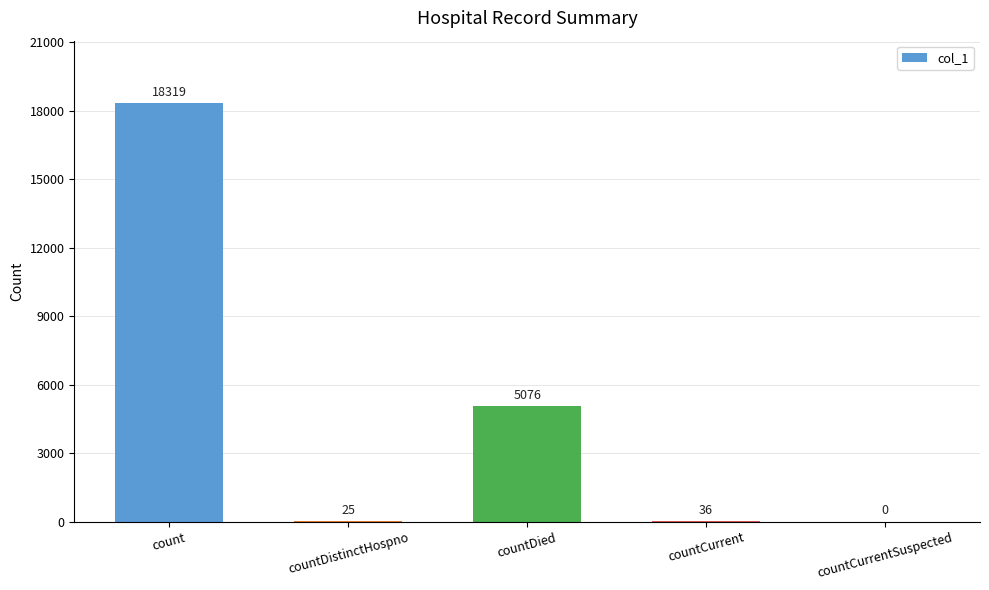

How many data points does each series have?

5